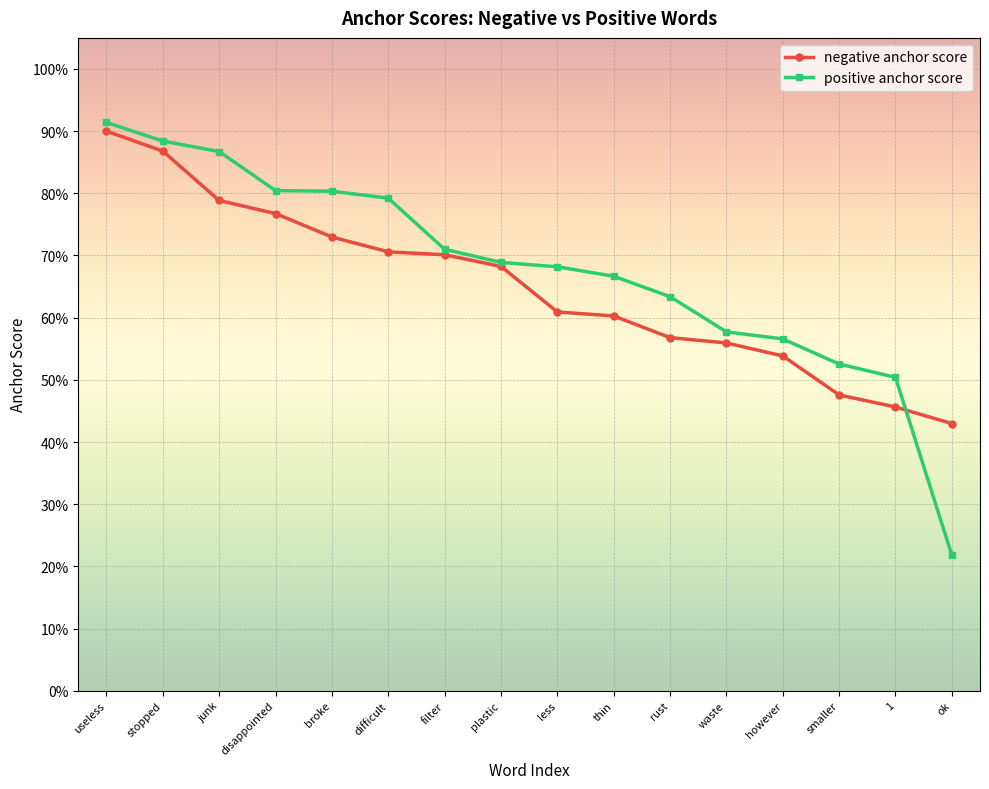

What is the average value of the negative anchor score series?

0.6